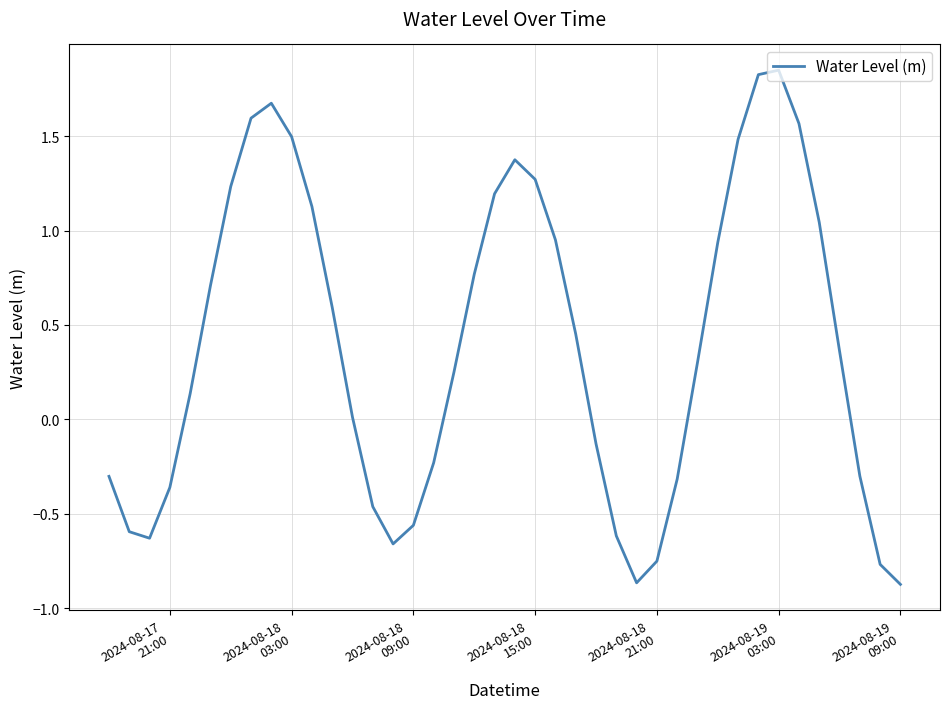

What is the difference between the maximum and minimum values?

2.7